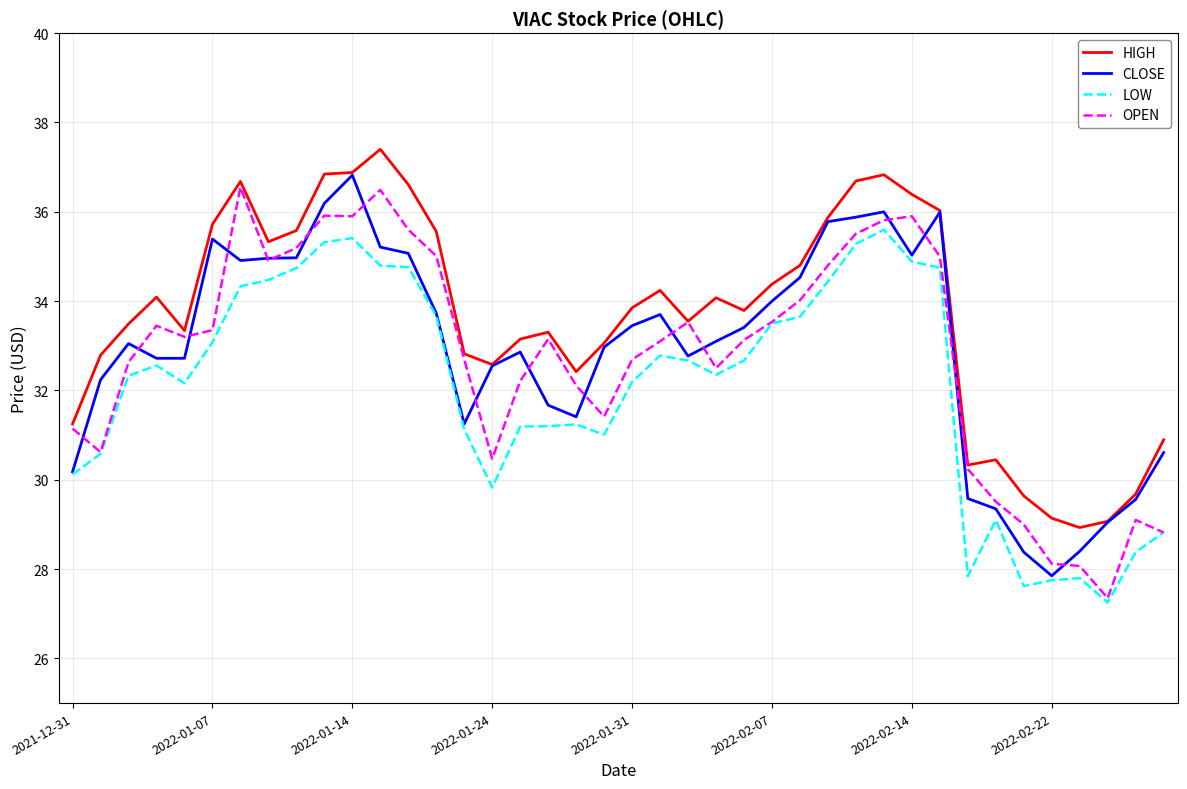

What is the minimum value for OPEN?

27.4